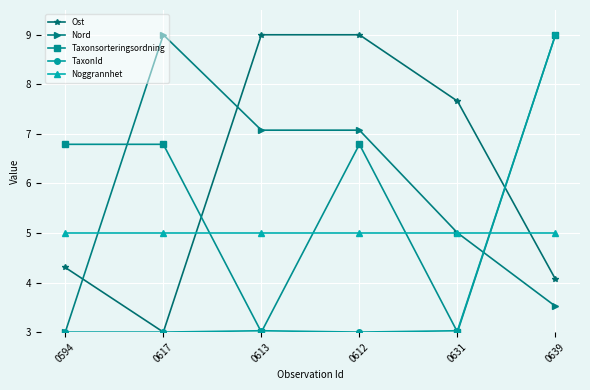

Reading right to left, transcribe all the data shown in this chart.

Ost: 4.1	7.7	9.0	9.0	3.0	4.3
Nord: 3.5	5.0	7.1	7.1	9.0	3.0
Taxonsorteringsordning: 9.0	3.0	6.8	3.0	6.8	6.8
TaxonId: 9.0	3.0	3.0	3.0	3.0	3.0
Noggrannhet: 5.0	5.0	5.0	5.0	5.0	5.0